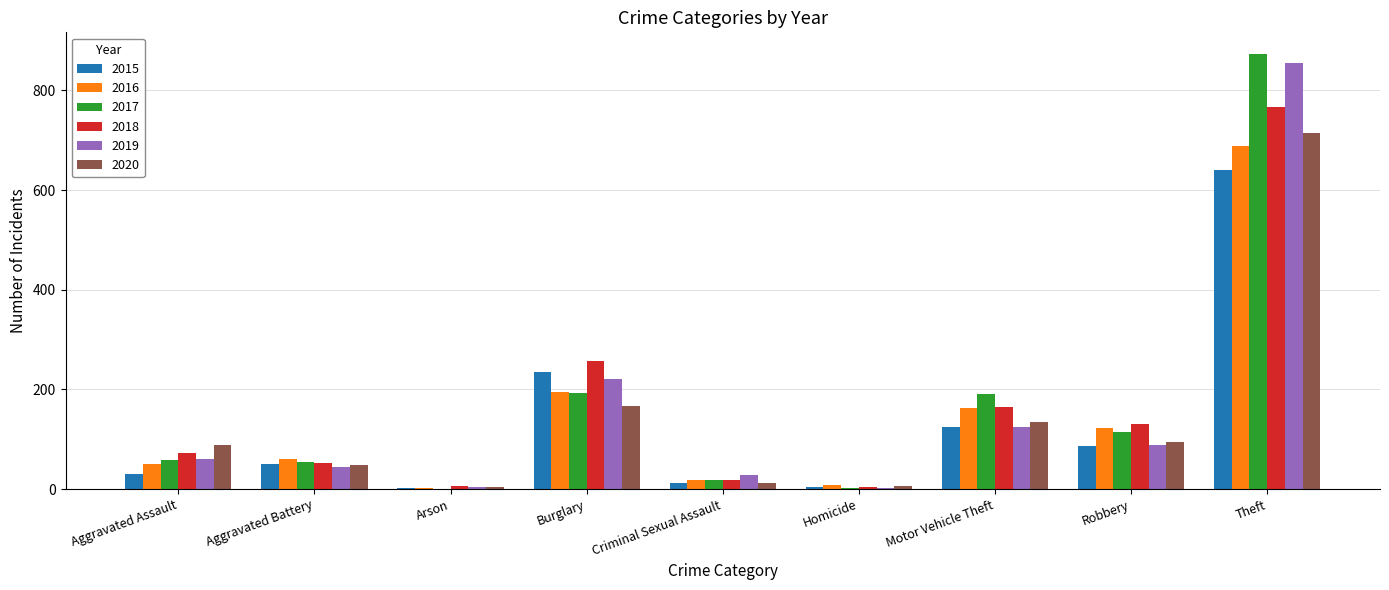

Which series changed the most between Aggravated Assault and Theft?

2017